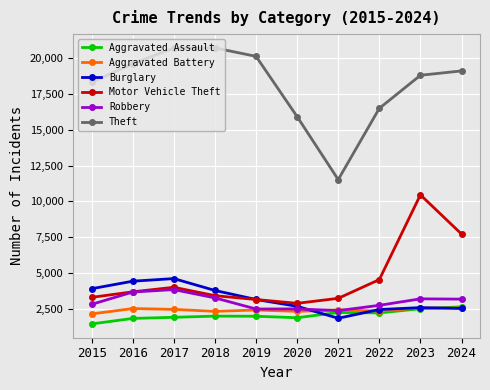

Which series has the largest range (max minus min)?

Theft